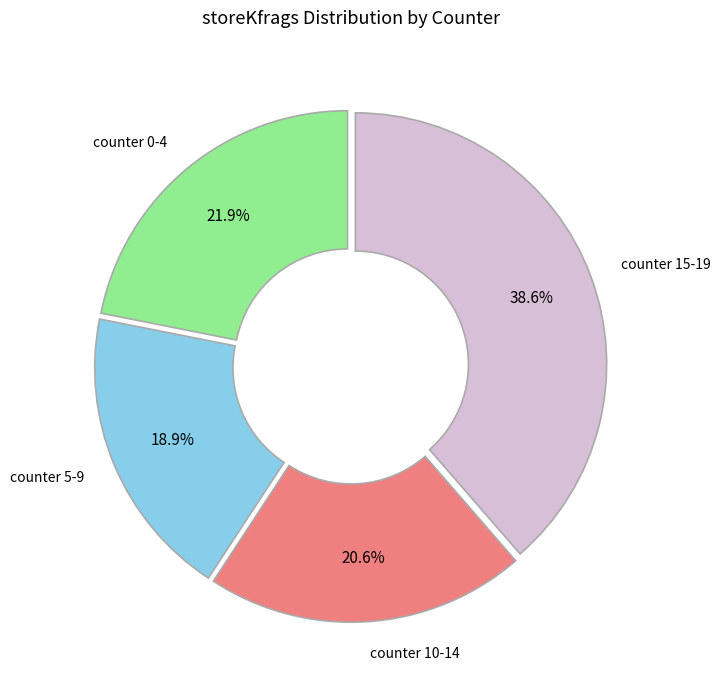

How many segments does this pie chart have?

4